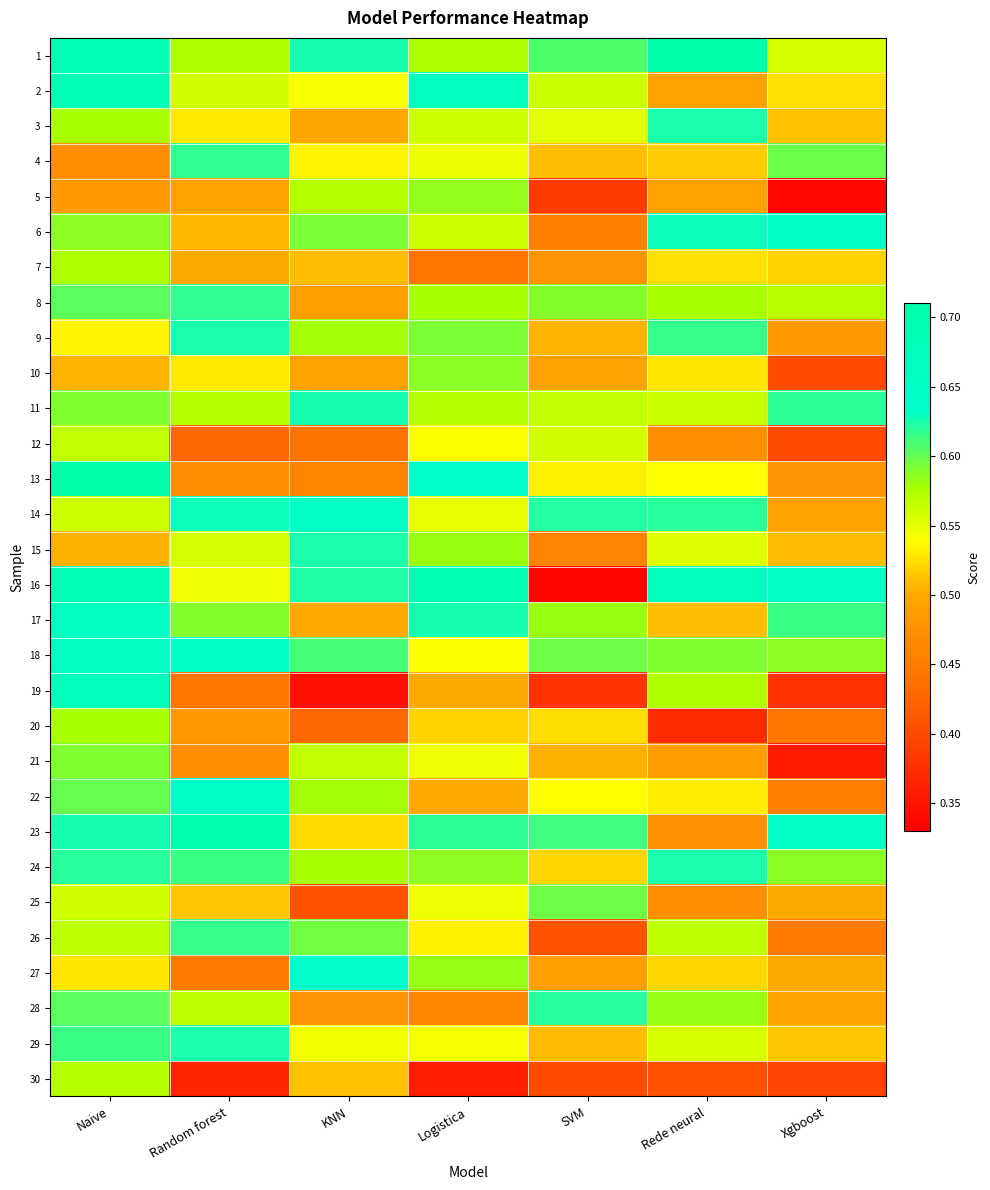

Rank the series by their maximum value, from highest to lowest.

1, 13, 23, 16, 2, 19, 17, 18, 22, 6, 27, 14, 11, 3, 15, 29, 24, 9, 28, 8, 4, 26, 25, 21, 10, 5, 20, 7, 30, 12